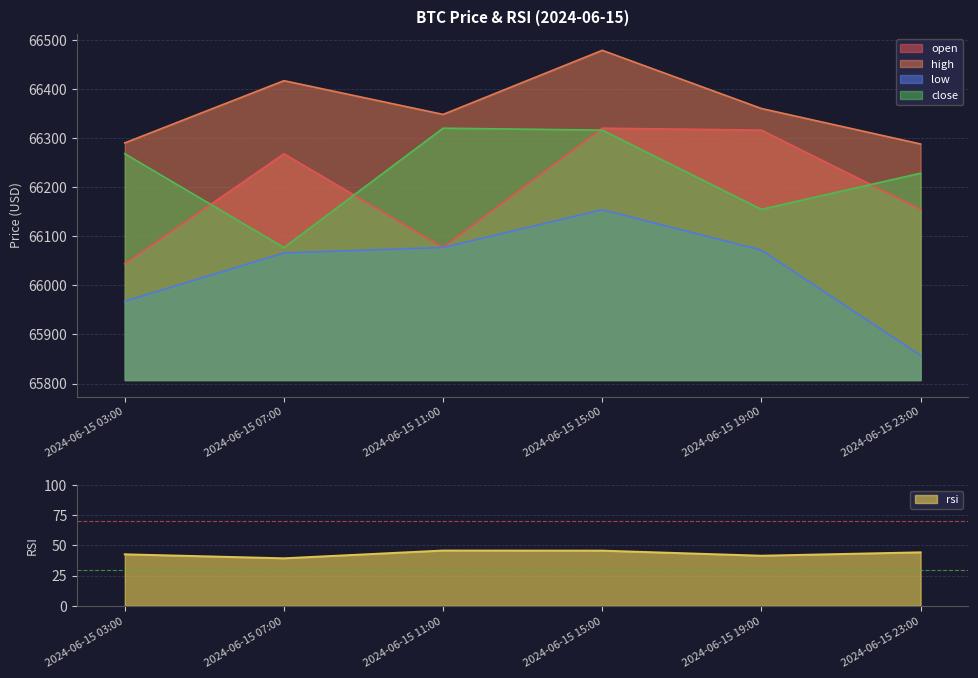

At which label is rsi closest to 42?

2024-06-15 19:00